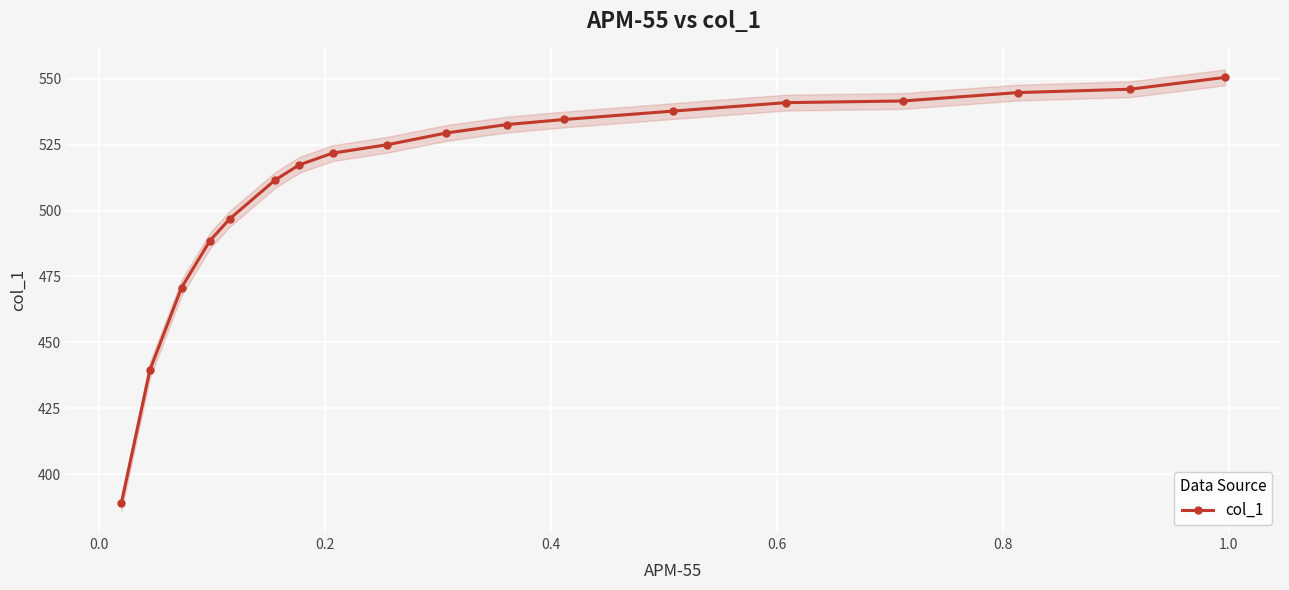

What is the value of the col_1 point at the 14th from the left?

540.9